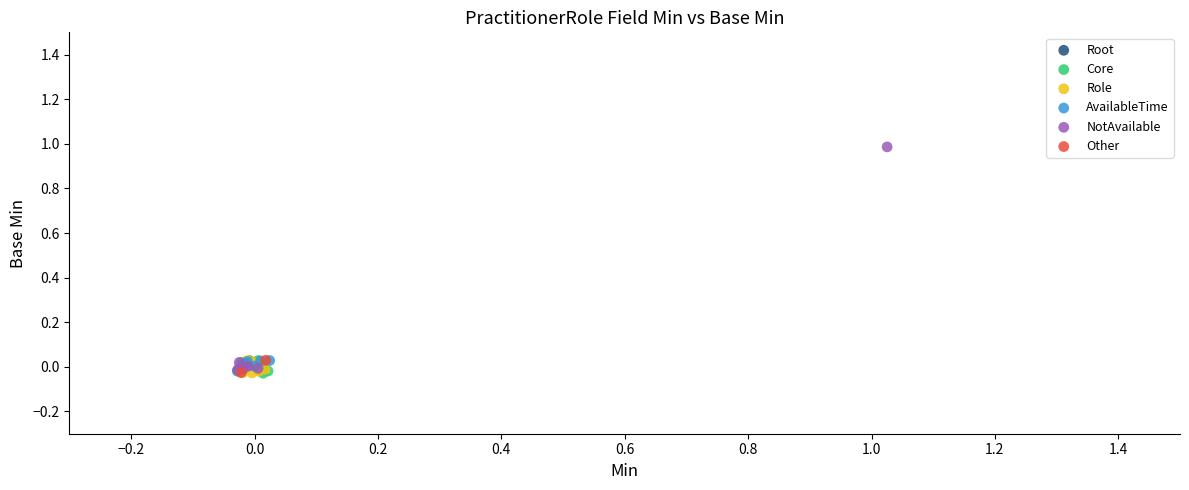

Which series reaches the maximum Y coordinate?

NotAvailable